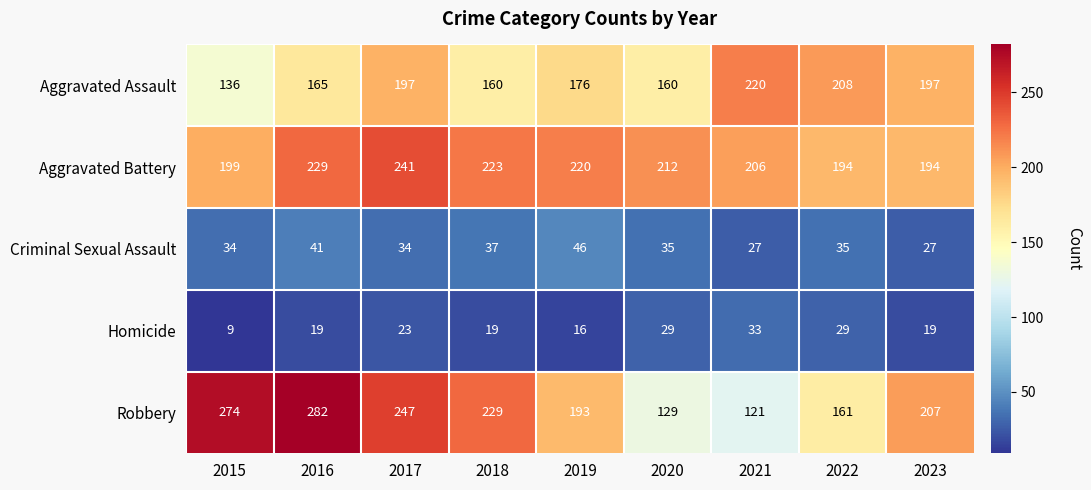

What is the difference between the highest and lowest values at 2020?

183